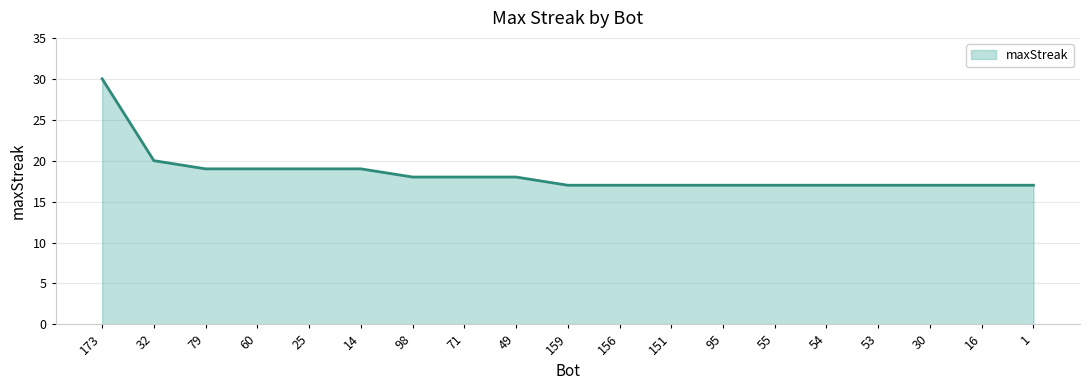

Reading left to right, extract all data points from this chart.

30	20	19	19	19	19	18	18	18	17	17	17	17	17	17	17	17	17	17